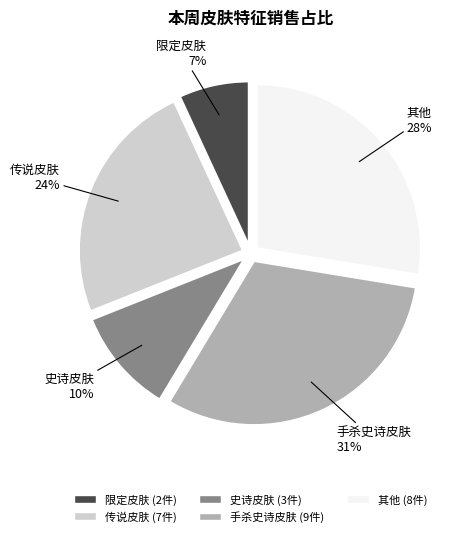

What is the ratio of the value at 限定皮肤 to the value at 传说皮肤?

0.3